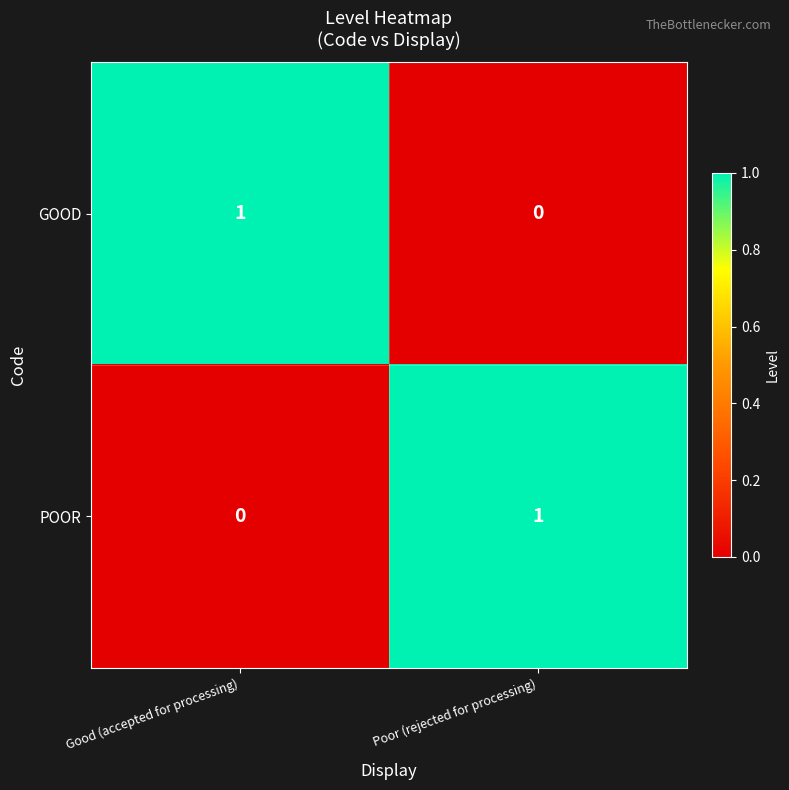

At how many categories does at least one series exceed 0?

2